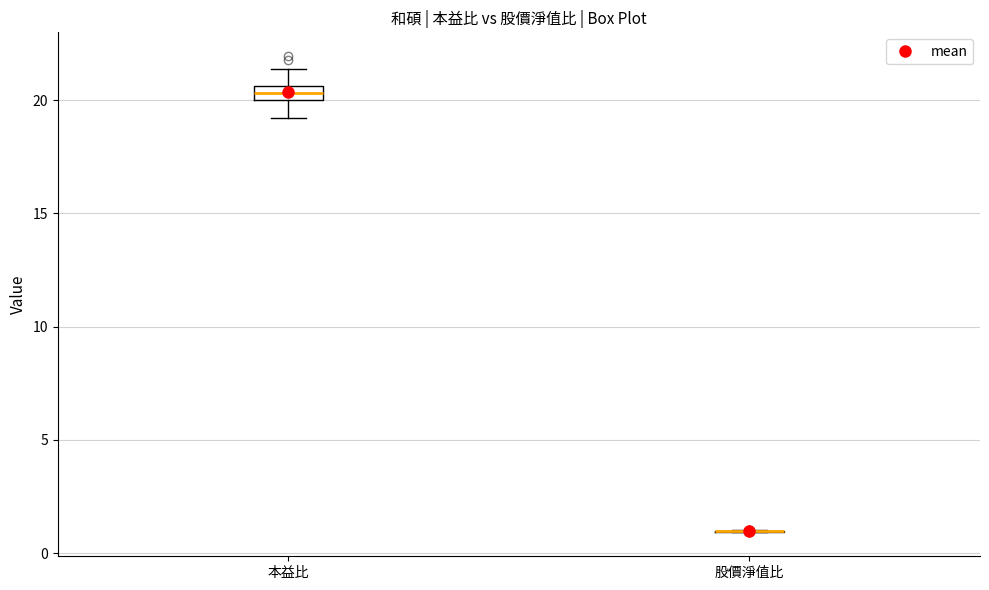

Comparing the boxes themselves (not the whiskers), which one is the tallest?

本益比